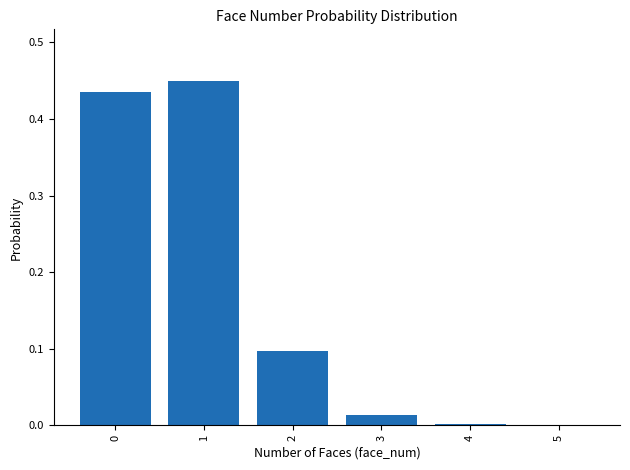

What is the average value?

0.2